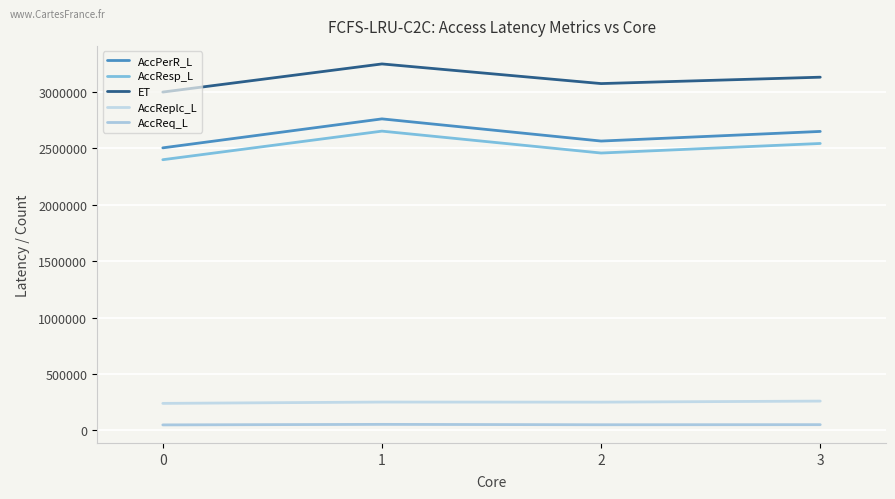

Reading left to right, what are all the values shown in this chart?

AccPerR_L: 2504953.2	2761845.5	2565291.5	2650575.0
AccResp_L: 2399821.0	2653204.0	2459104.2	2543806.0
ET: 2999677.8	3249107.5	3074894.2	3131556.5
AccReplc_L: 238968.2	250687.5	249922.5	259212.5
AccReq_L: 48169.8	52818.5	49484.5	50234.0